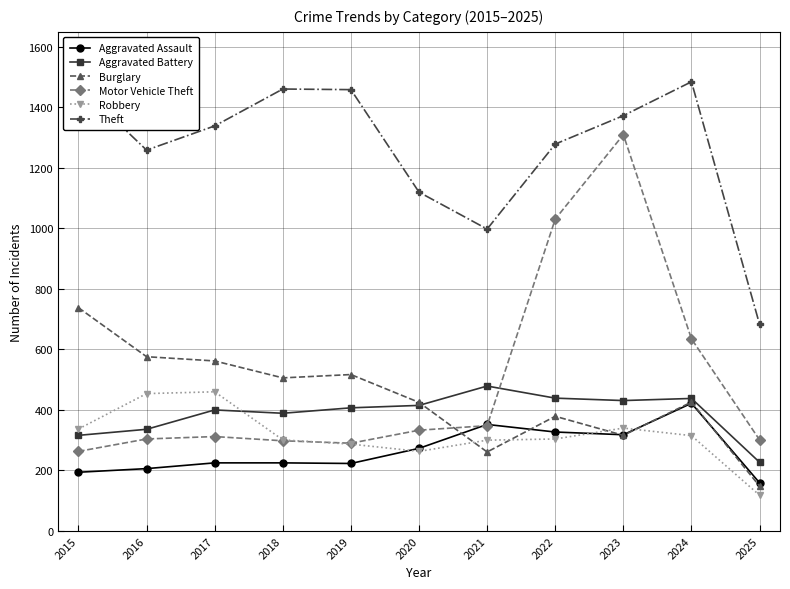

The Motor Vehicle Theft series shows 96 at 2020. True or false?

False